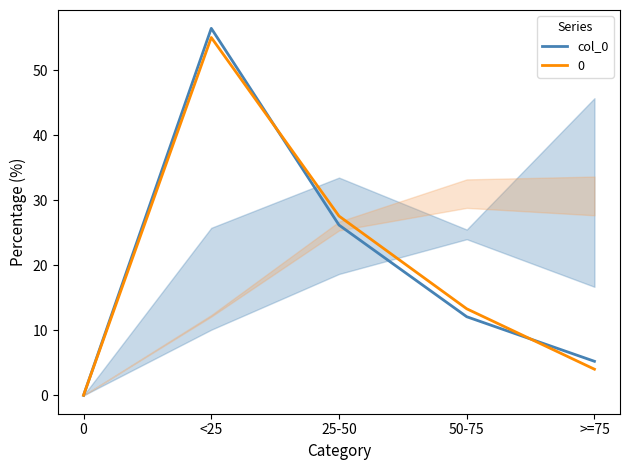

What is the label of the 1st point from the right?

>=75